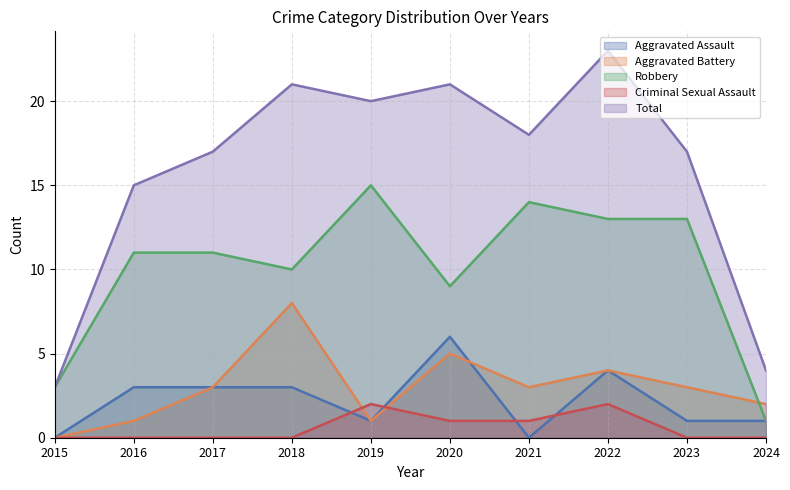

True or false: Robbery has a value of 9 at 2020.

True